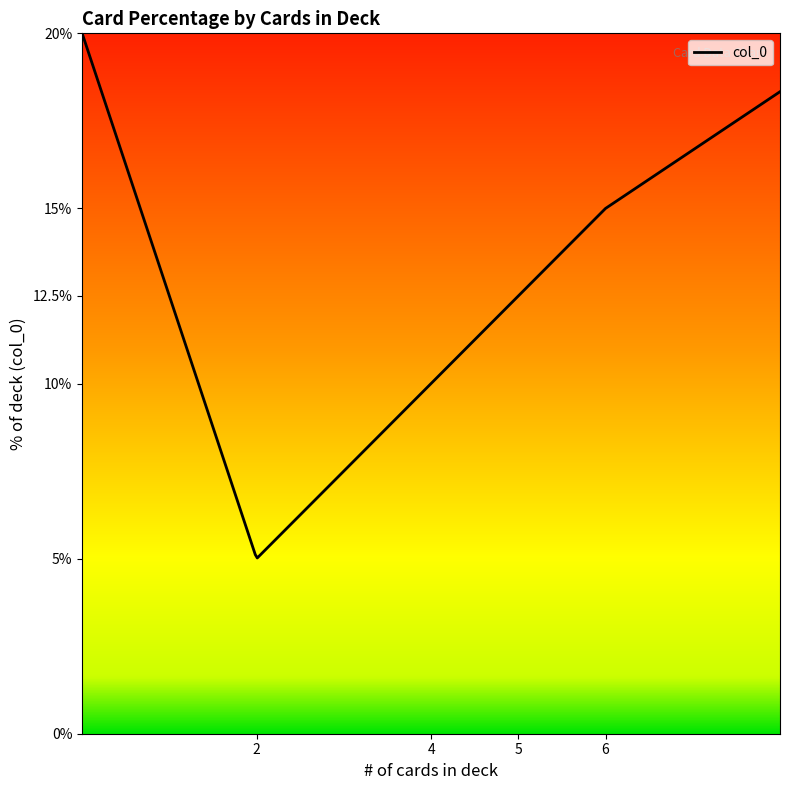

What is the difference between the maximum and minimum values?

15.0